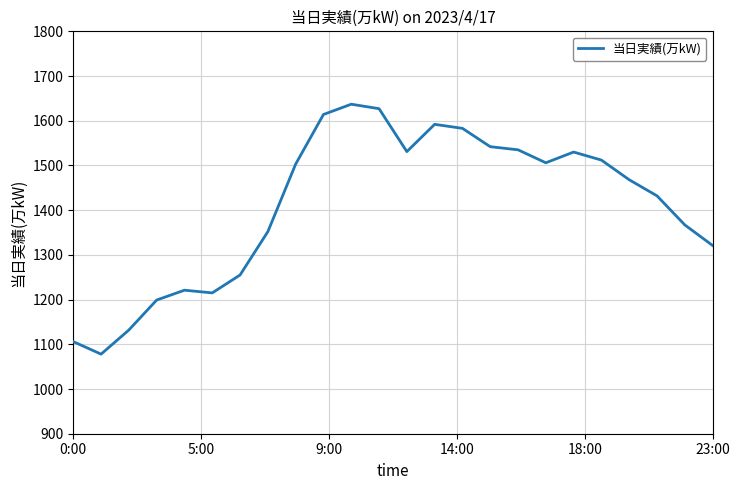

What is the minimum value shown in the chart?

1078